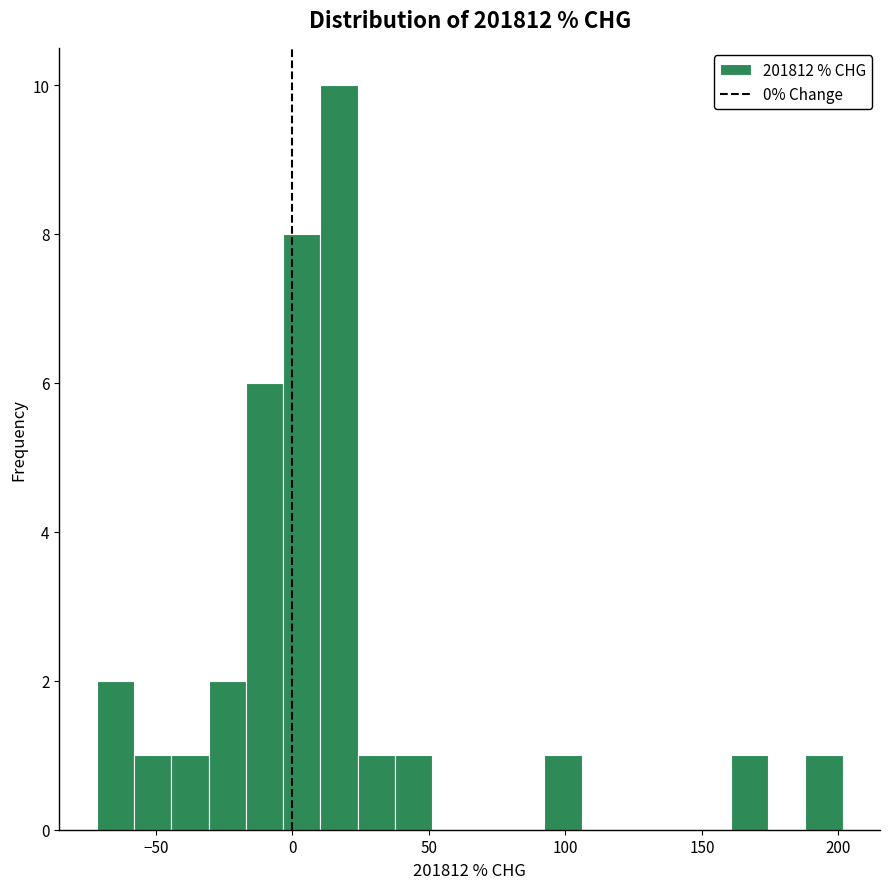

Read against the x-axis, roughly where is the centre of the tallest bar?

15